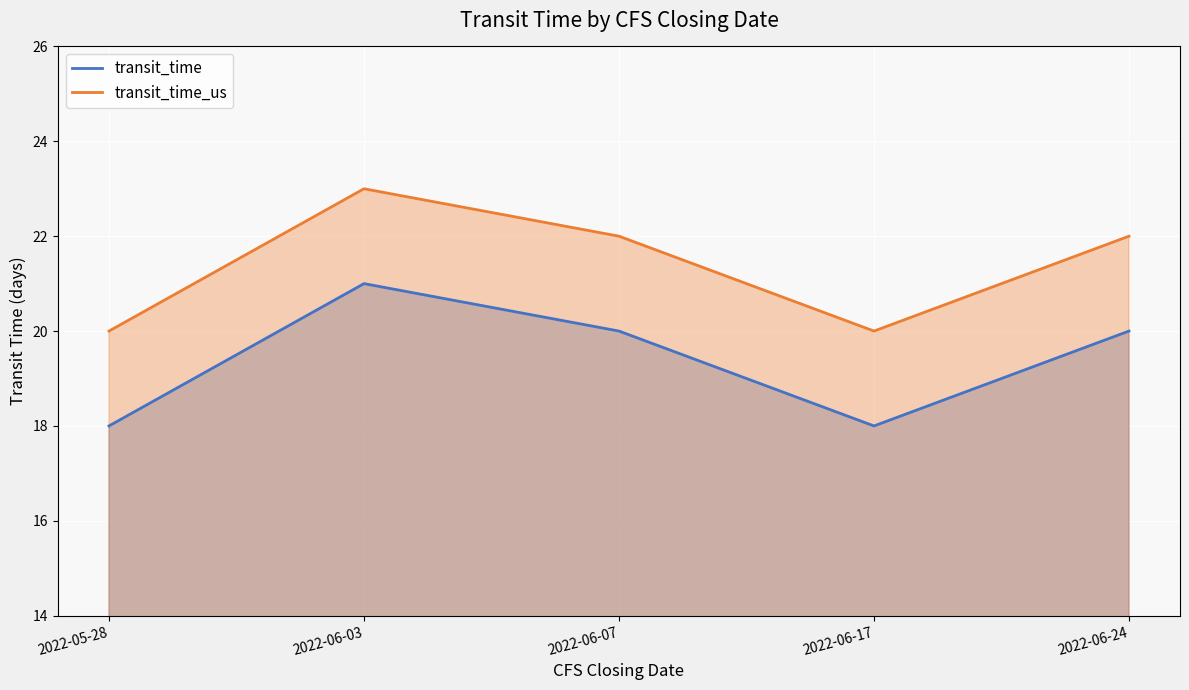

What is the total value across all series at 2022-06-24?

42